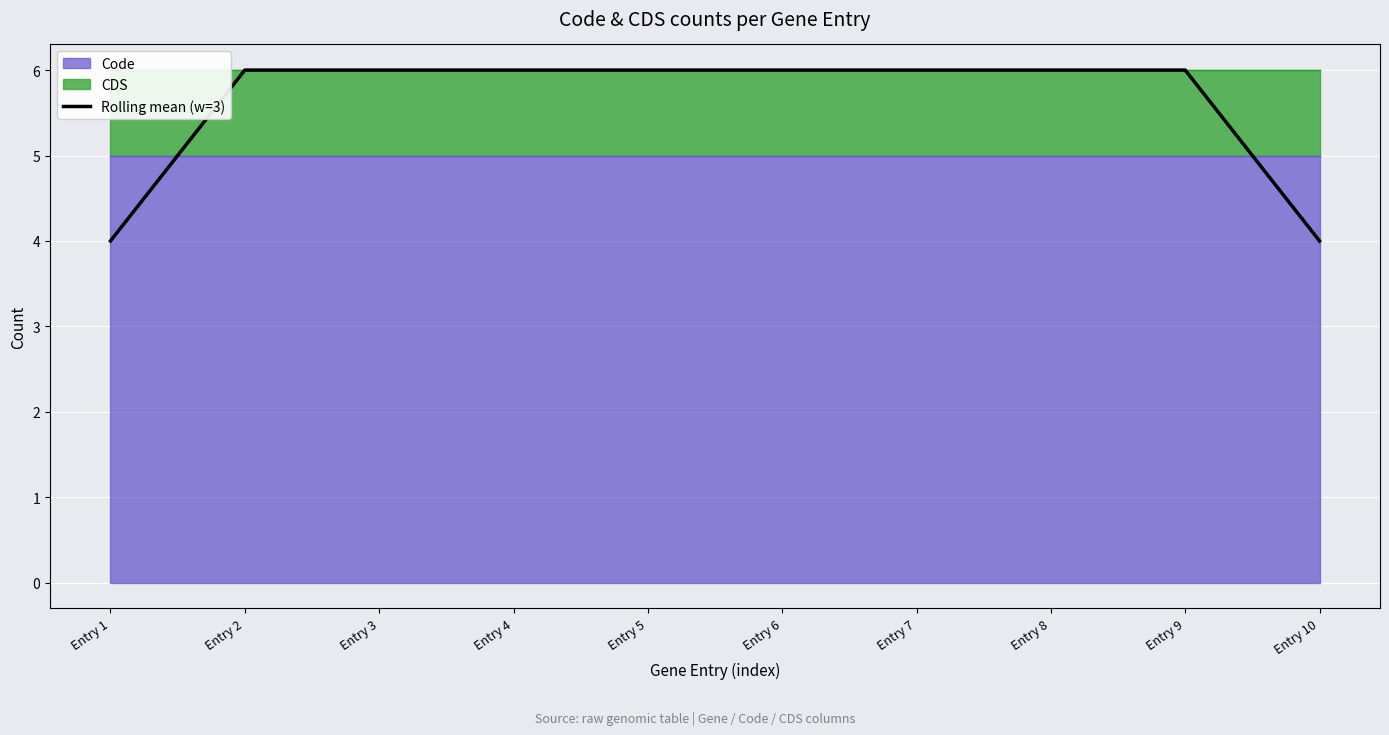

How many lines are shown in the chart?

1